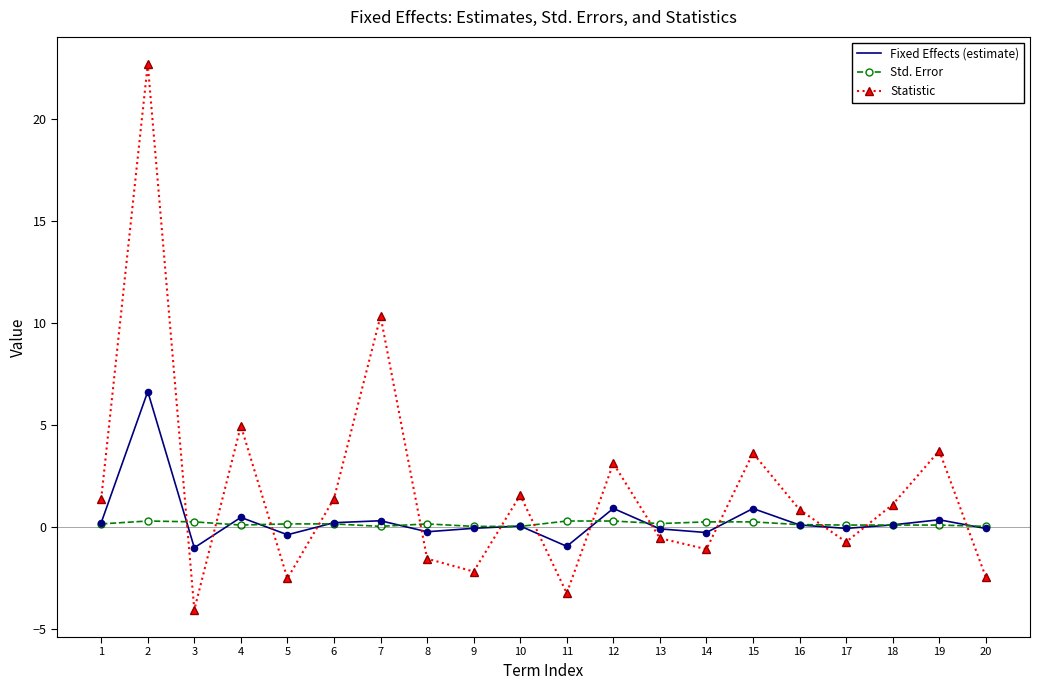

Which series has the largest total across all categories?

Statistic